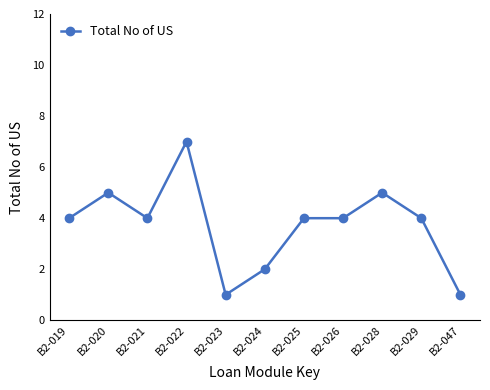

The value at B2-028 is 9. True or false?

False